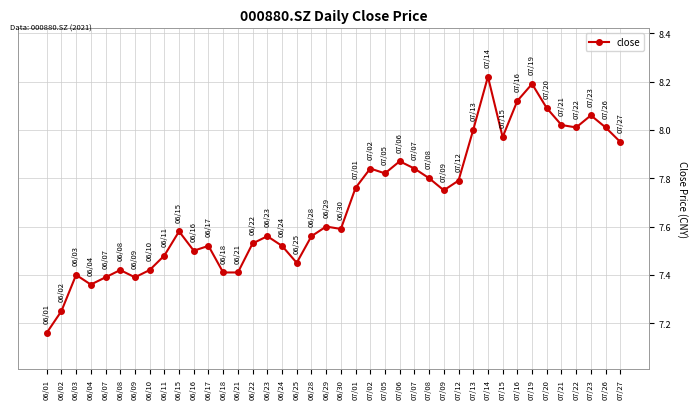

Which category has the highest value across all series?

07/14